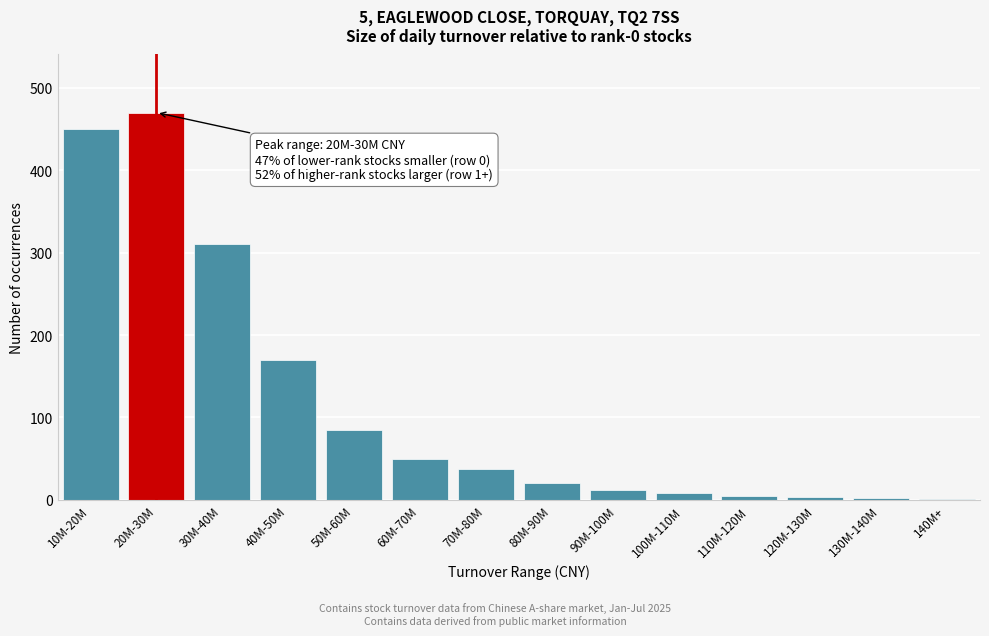

What is the sum of all values?

1624